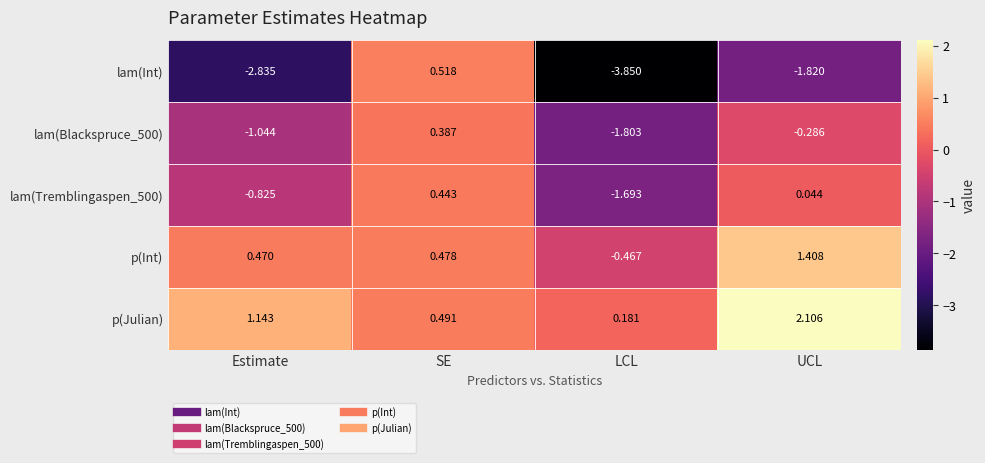

Rank the series by their maximum value, from lowest to highest.

lam(Blackspruce_500), lam(Tremblingaspen_500), lam(Int), p(Int), p(Julian)